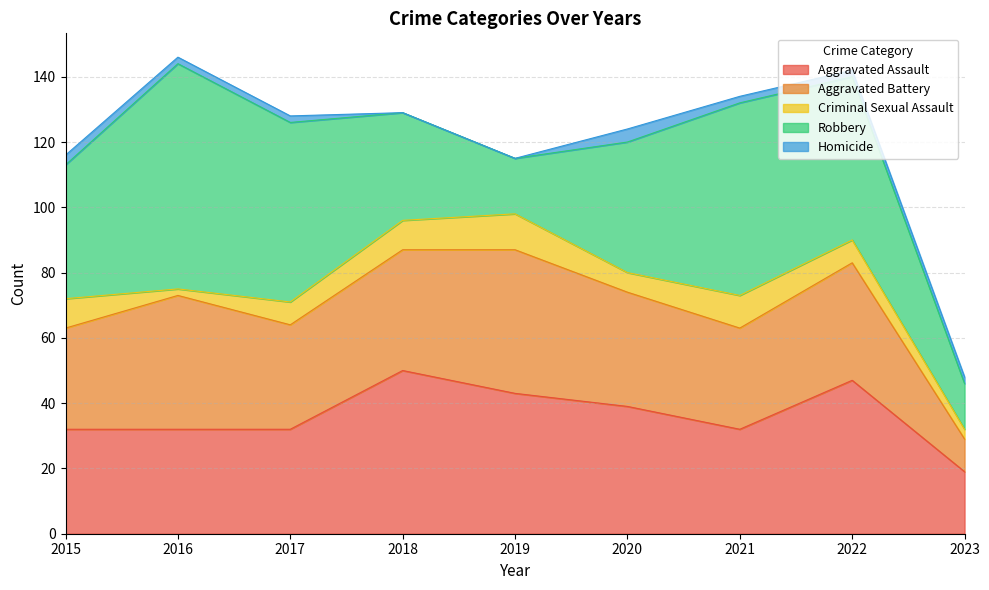

What is the total value across all series at 2022?

142